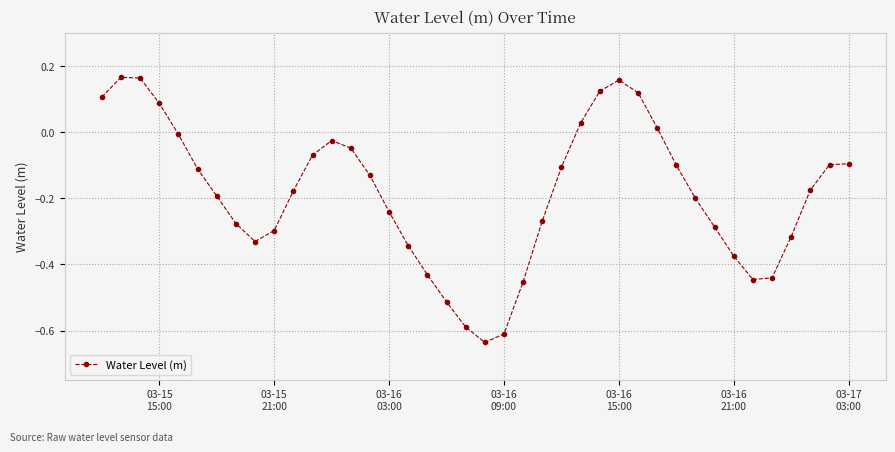

What is the difference between the maximum and minimum values?

0.8